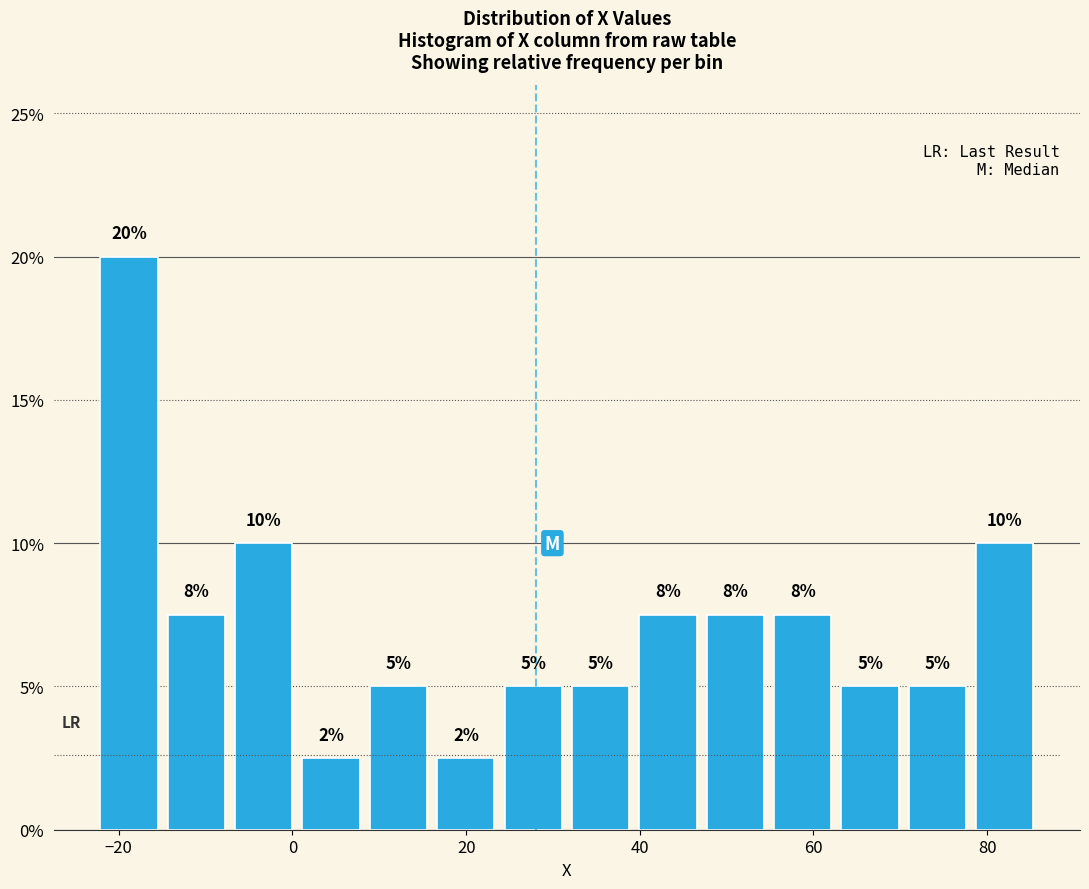

Read against the x-axis, roughly where is the centre of the tallest bar?

-18